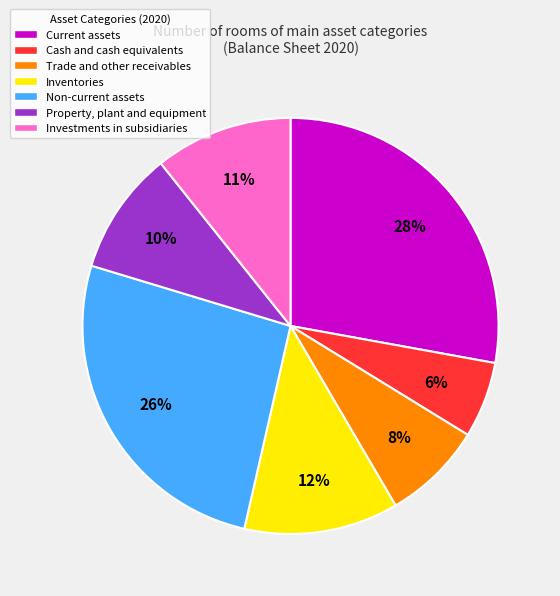

Which category has the biggest portion of the pie?

Current assets